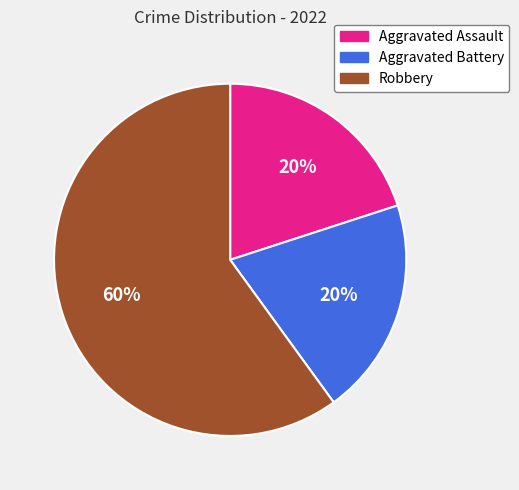

Approximately how many times larger is the value at Aggravated Assault compared to Robbery?

0.3